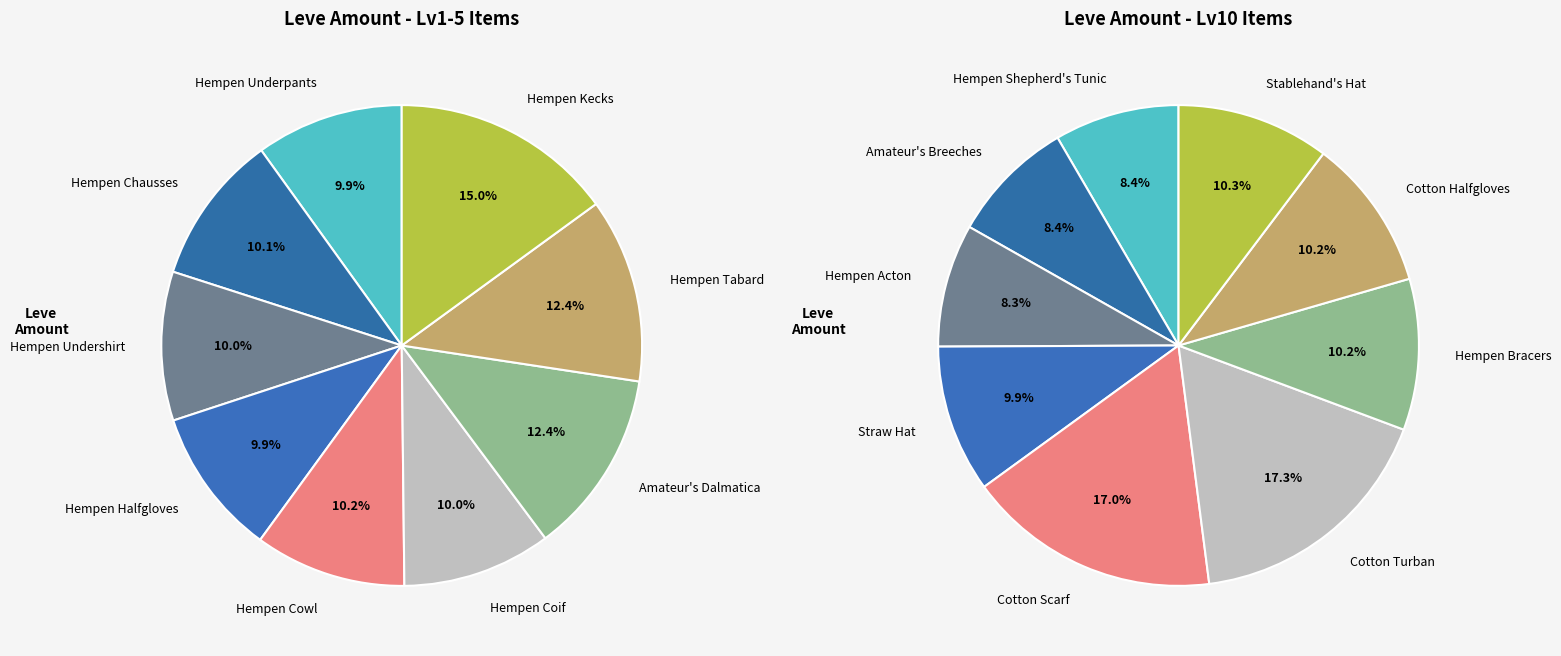

Which slice is the largest?

Cotton Turban